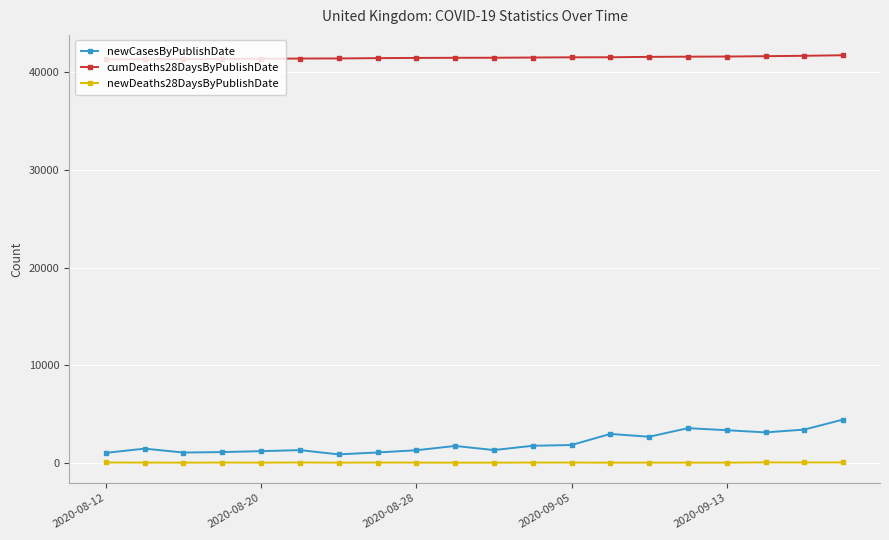

True or false: cumDeaths28DaysByPublishDate and newCasesByPublishDate cross at least once.

False